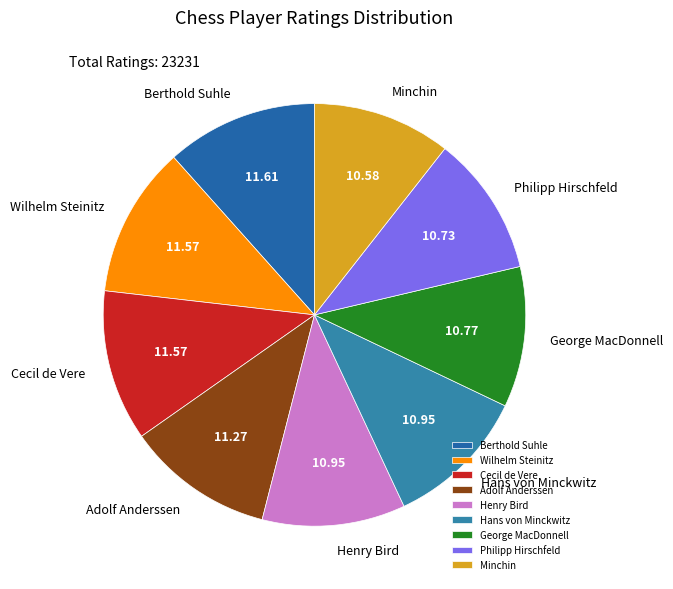

What is the ratio of the value at Hans von Minckwitz to the value at Minchin?

1.0